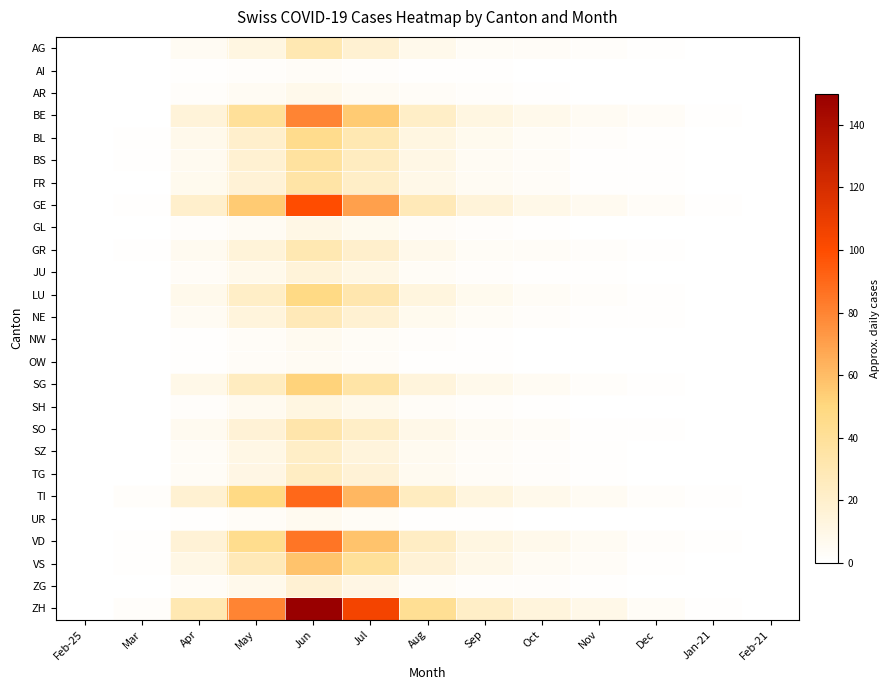

Which series has the widest spread of values?

ZH